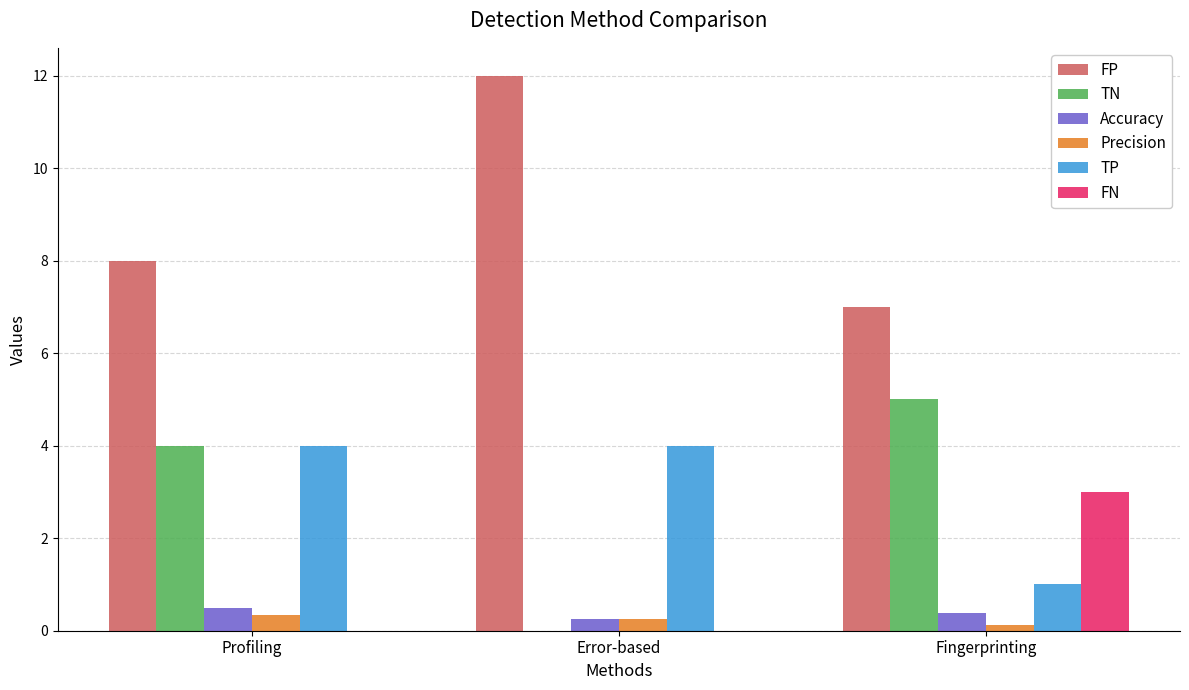

What value does the TN series have at Fingerprinting?

5.0